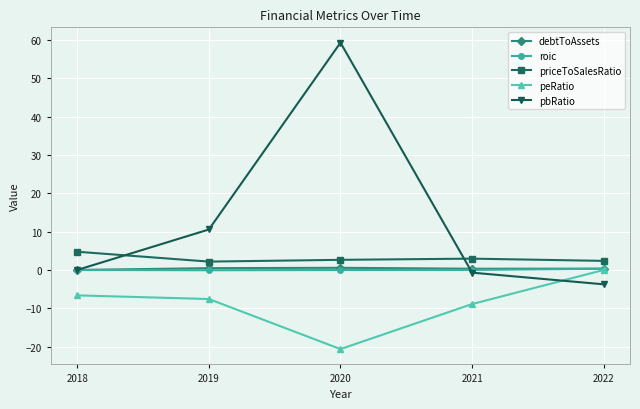

True or false: priceToSalesRatio has a value of 2.2 at 2019.

True